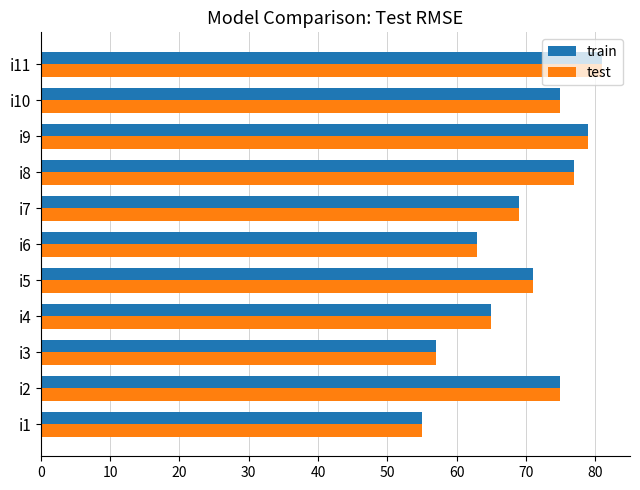

What is the sum of all train values?

767